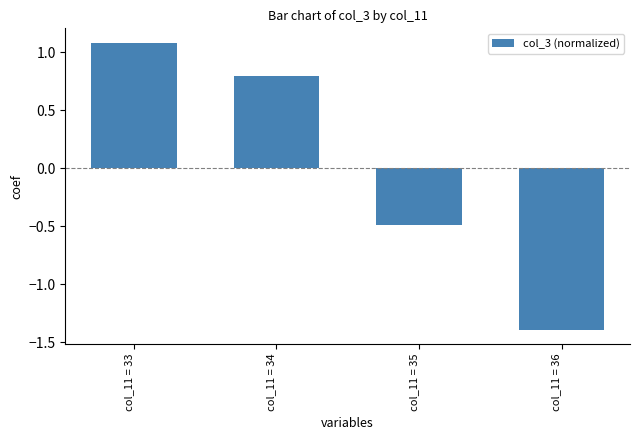

The value at col_11 = 36 is -1.4. True or false?

True